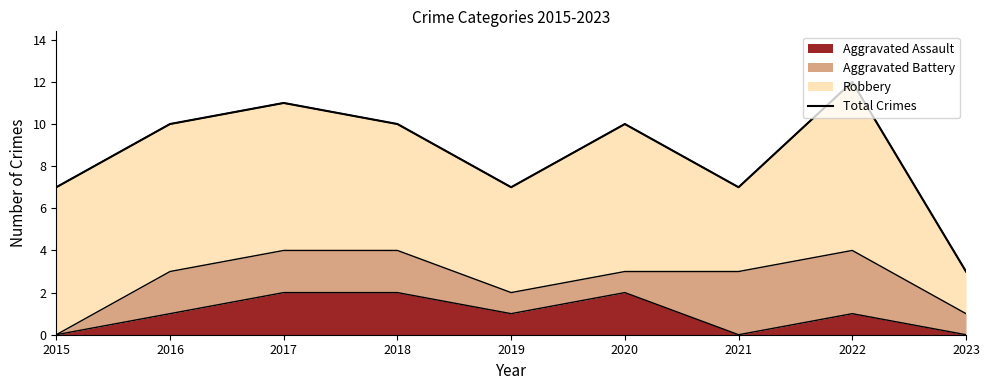

How many interior local peaks (higher than both neighbors) does the data have?

3